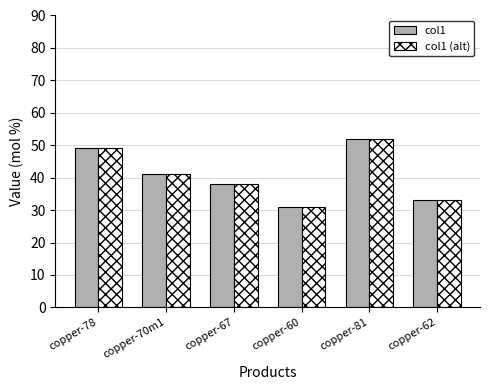

Which label corresponds to the largest value in the chart?

copper-81